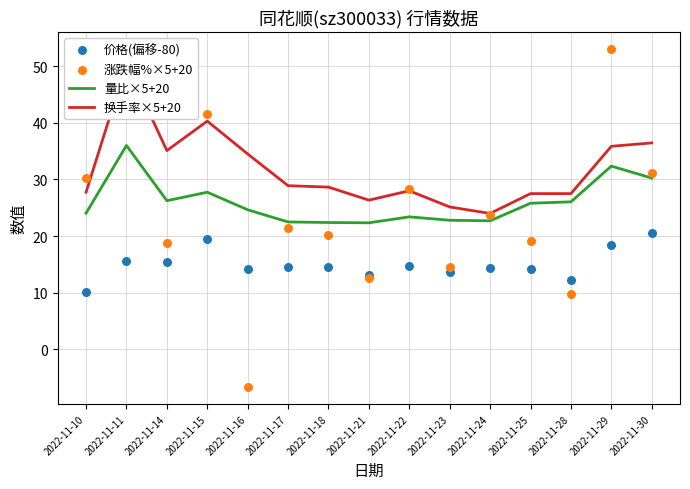

At which category is the sum across all series the highest?

2022-11-11